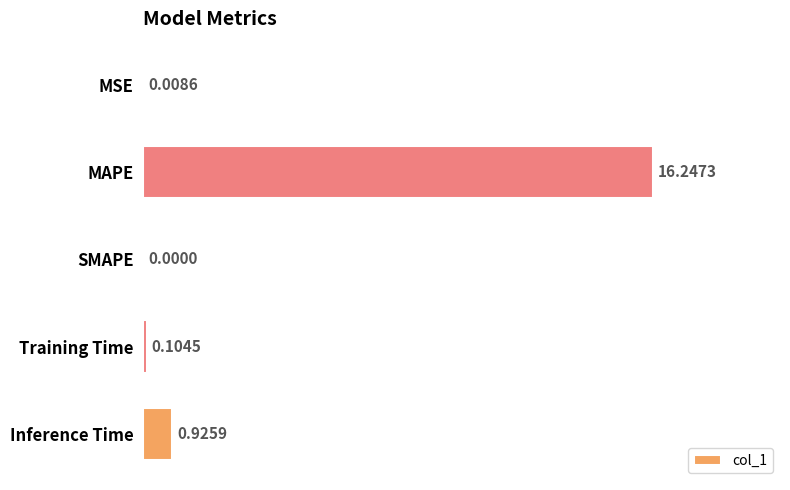

What is the sum of all values?

17.3